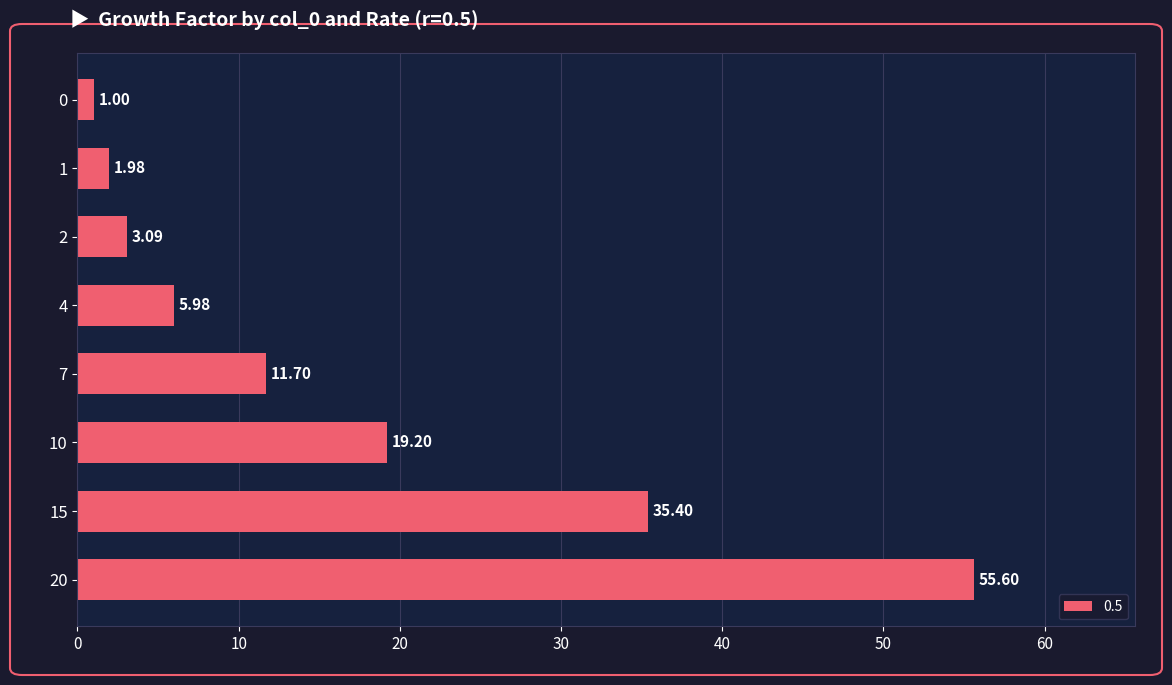

List the labels in order of value, largest first.

20, 15, 10, 7, 4, 2, 1, 0